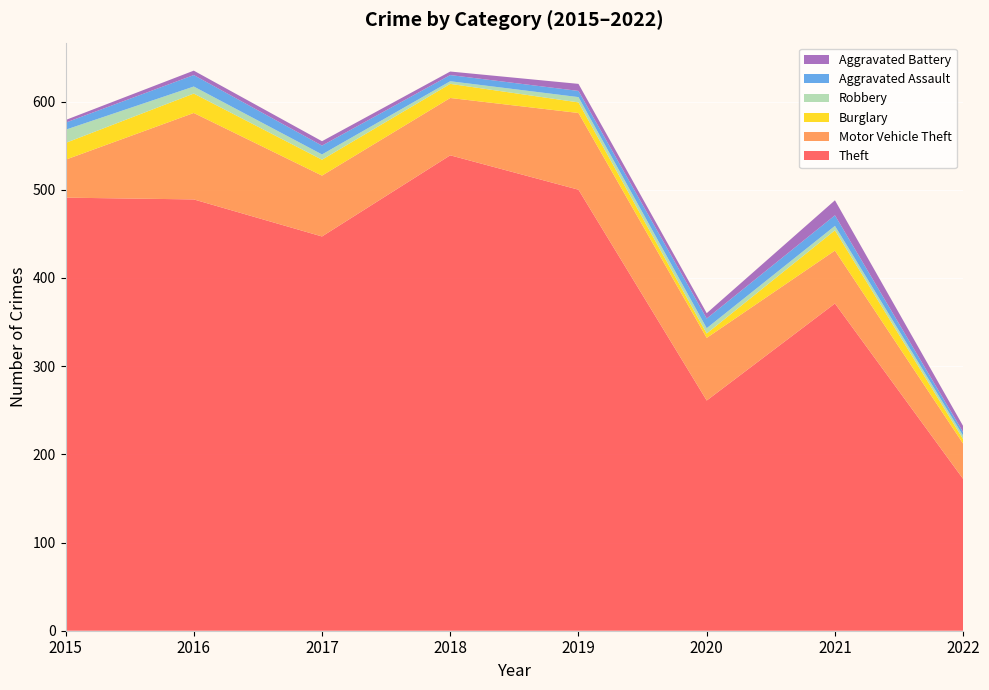

Reading left to right, list all the values displayed in this chart.

Theft: 491	489	447	539	500	261	371	172
Motor Vehicle Theft: 43	98	69	65	87	71	60	40
Burglary: 19	22	18	16	12	5	23	5
Robbery: 15	8	6	3	6	6	5	4
Aggravated Assault: 8	13	10	7	7	11	12	4
Aggravated Battery: 3	5	5	4	8	6	17	7